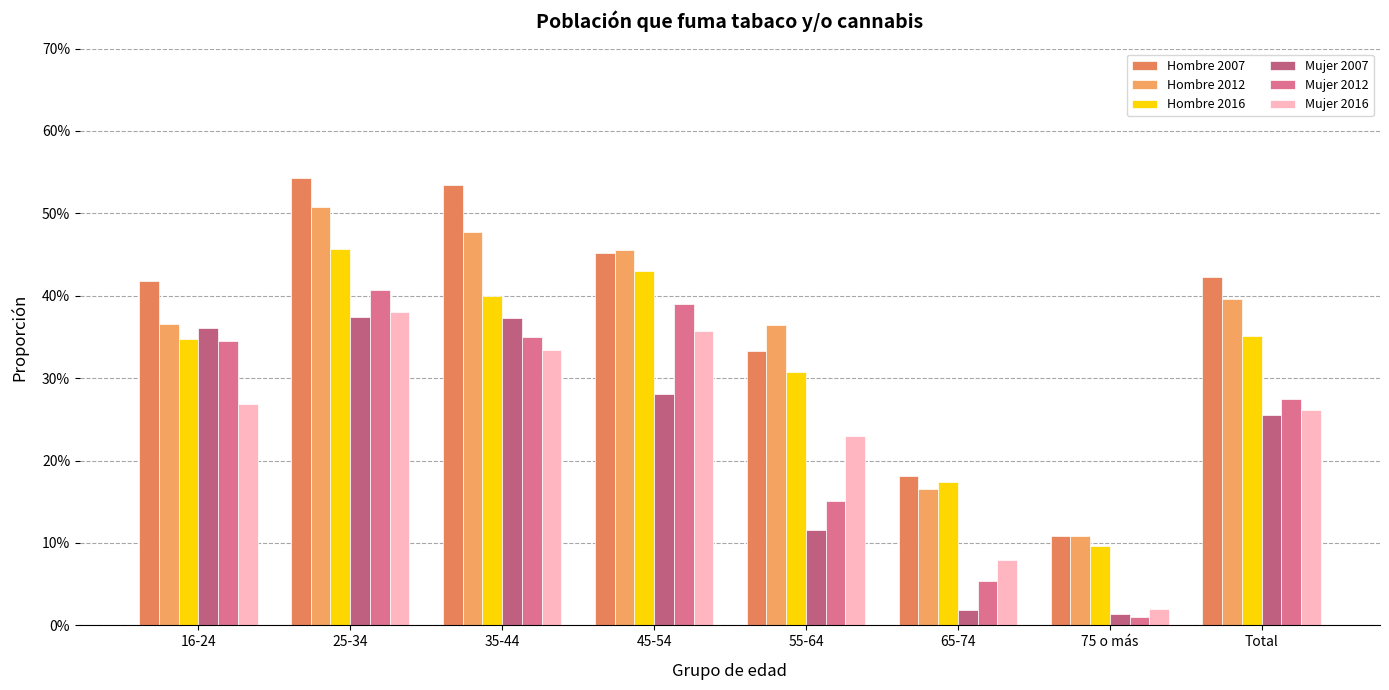

At which label is Mujer 2016 closest to 0?

75 o más